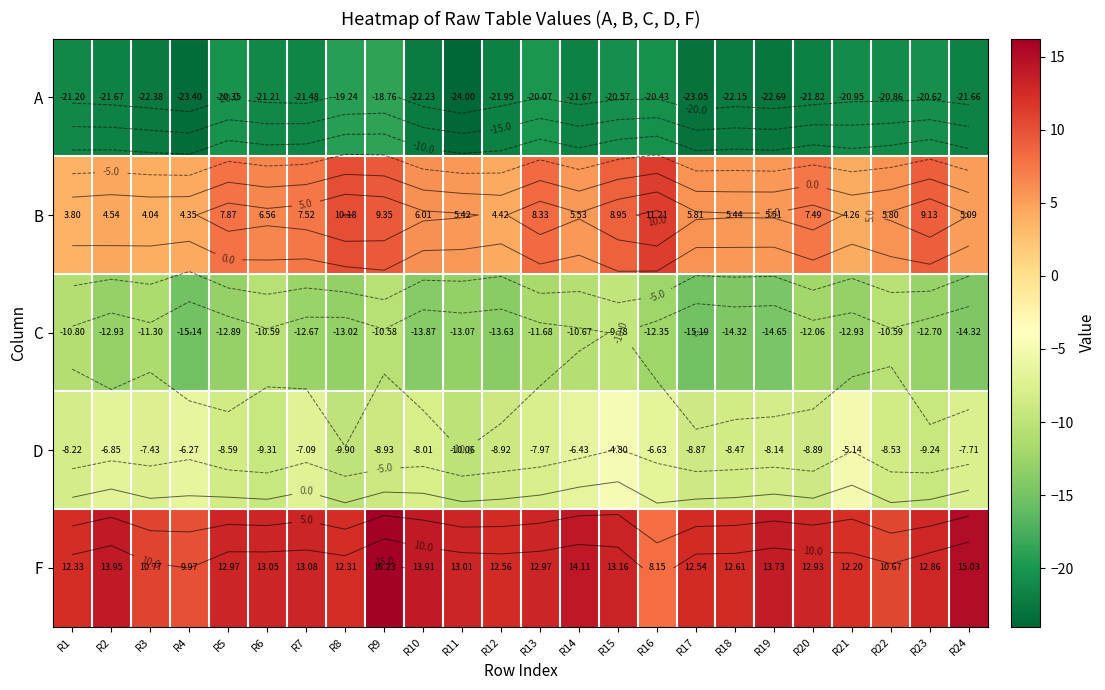

At which label is B closest to 7?

R6